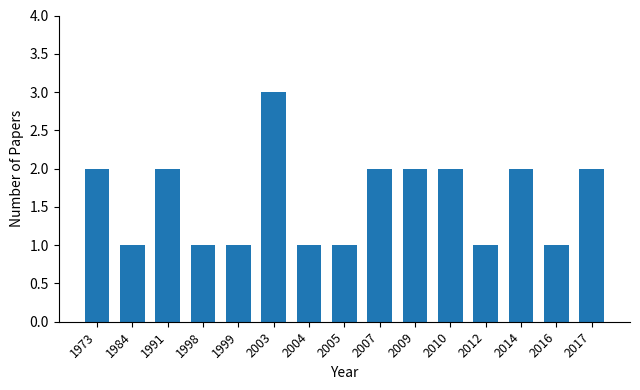

What is the average value?

2